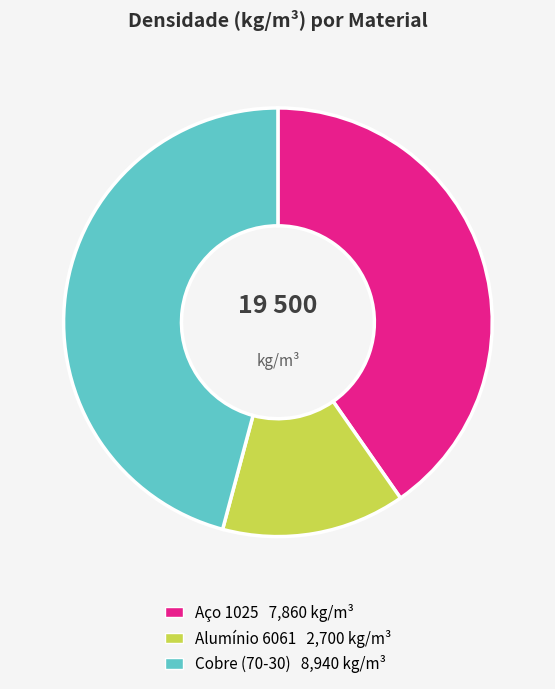

True or false: Cobre (70-30) accounts for 46% of the total.

True